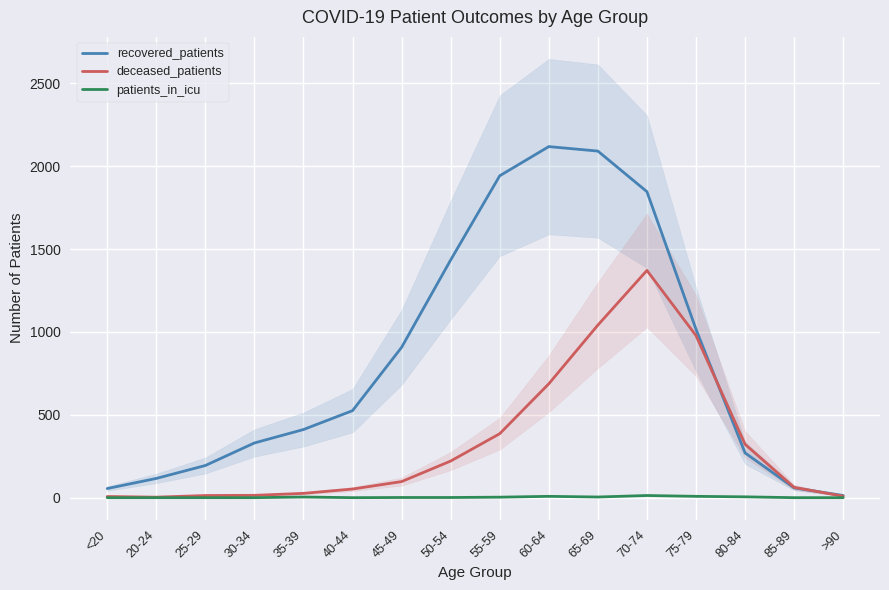

Is this an area chart (filled region under the line)?

No